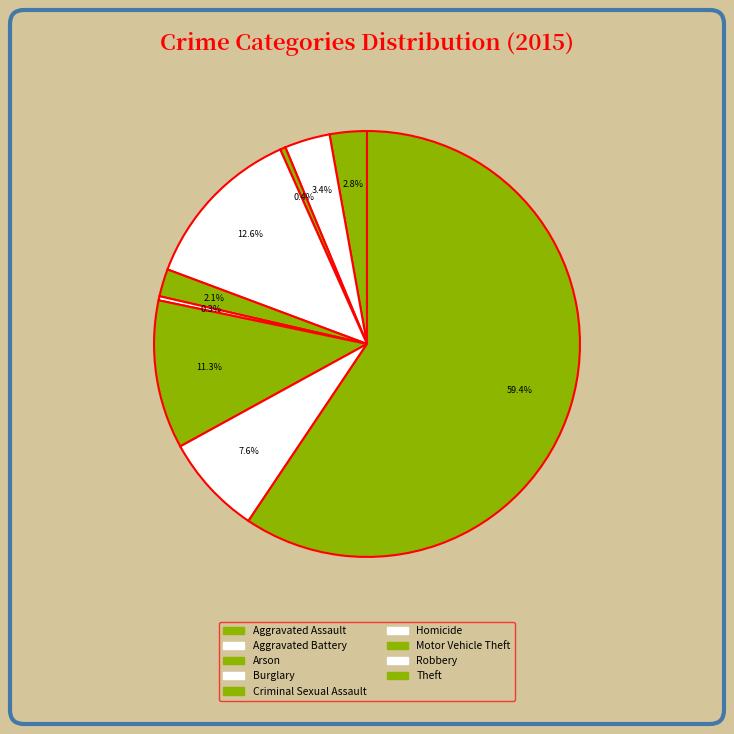

Is it true that Homicide is 0% of the pie?

True